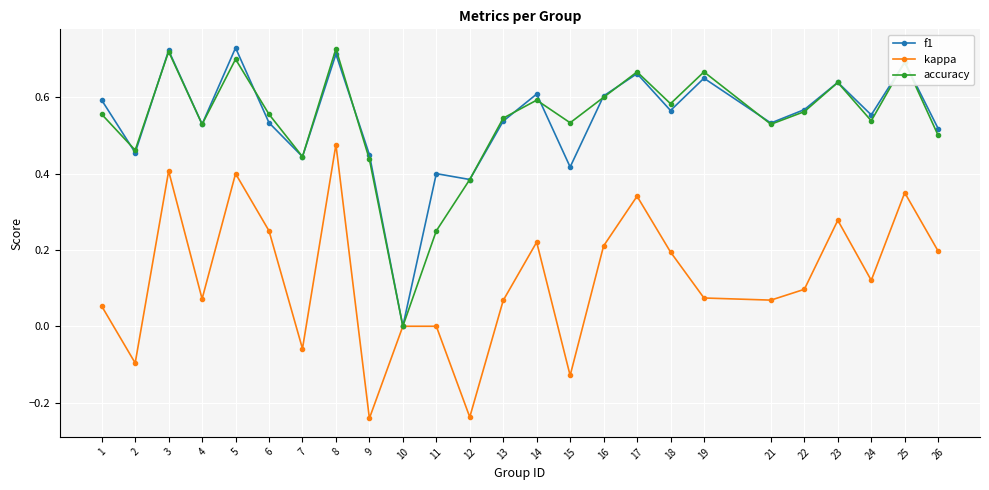

The accuracy series shows 1.0 at 25. True or false?

False